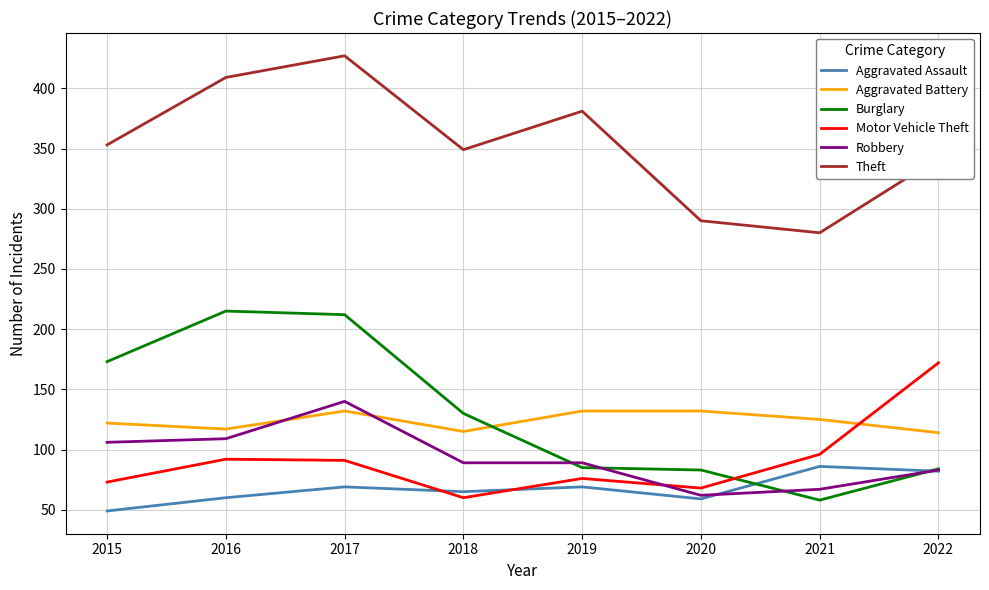

In Motor Vehicle Theft, how many points are lower than both neighbors (excluding endpoints)?

2